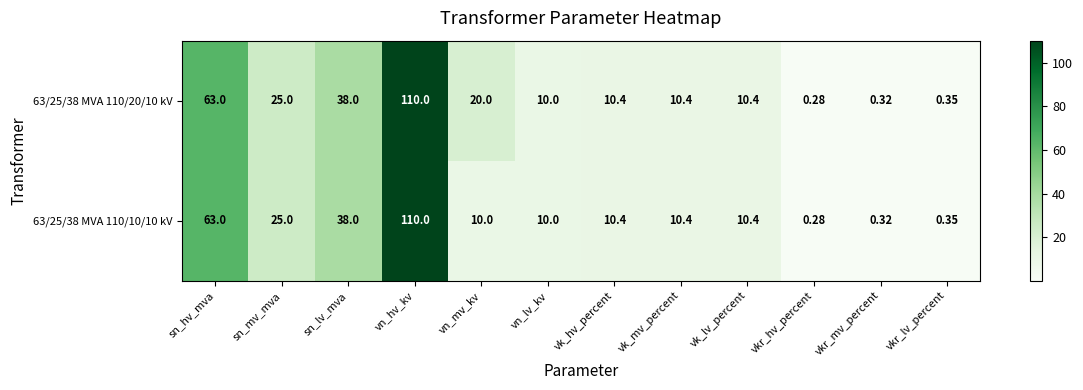

At which label does 63/25/38 MVA 110/20/10 kV reach its peak?

vn_hv_kv